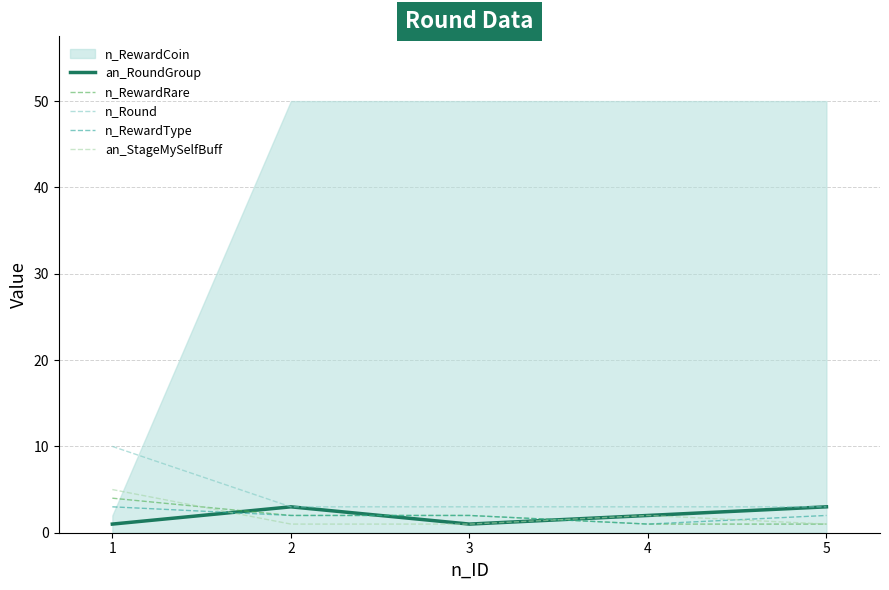

True or false: n_Round and n_RewardType cross at least once.

False